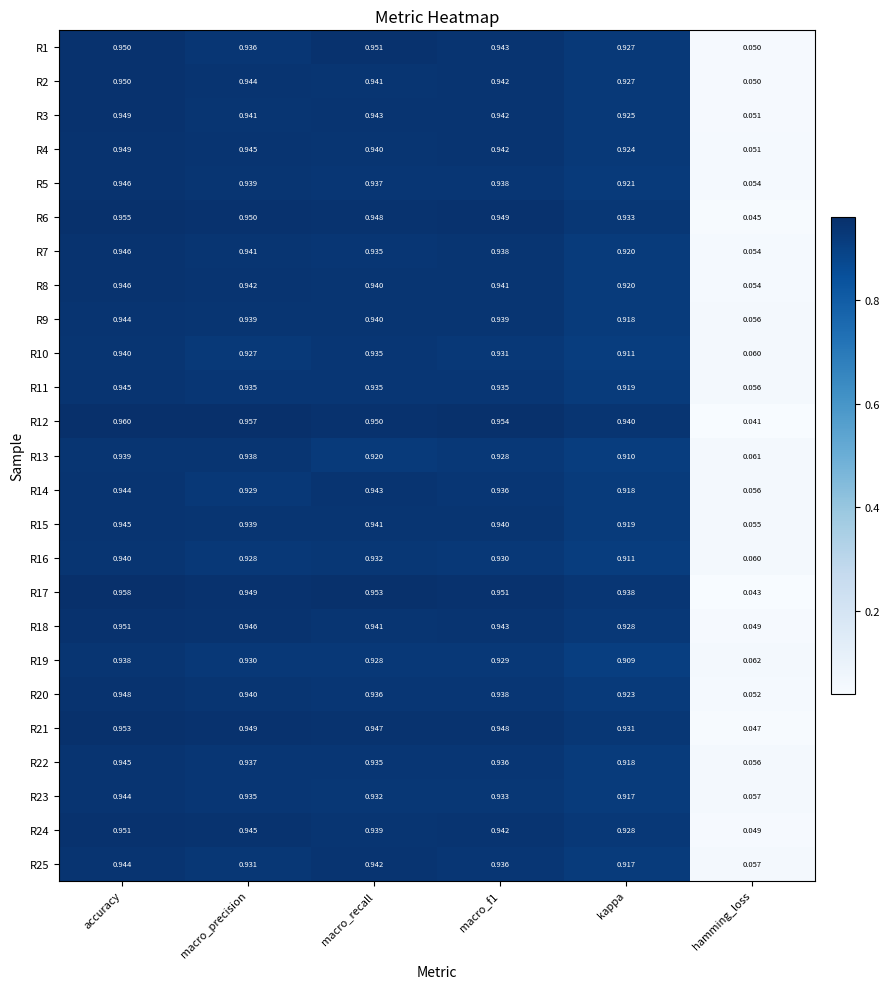

Where is R17 nearest to the value 0?

hamming_loss